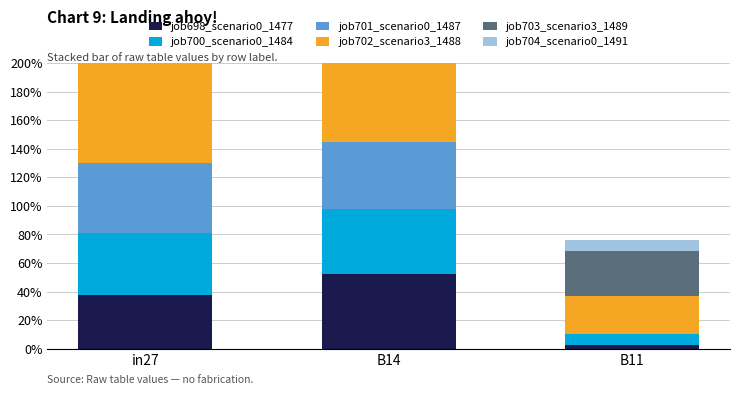

What is the difference between the maximum and minimum values in the job704_scenario0_1491 series?

0.5